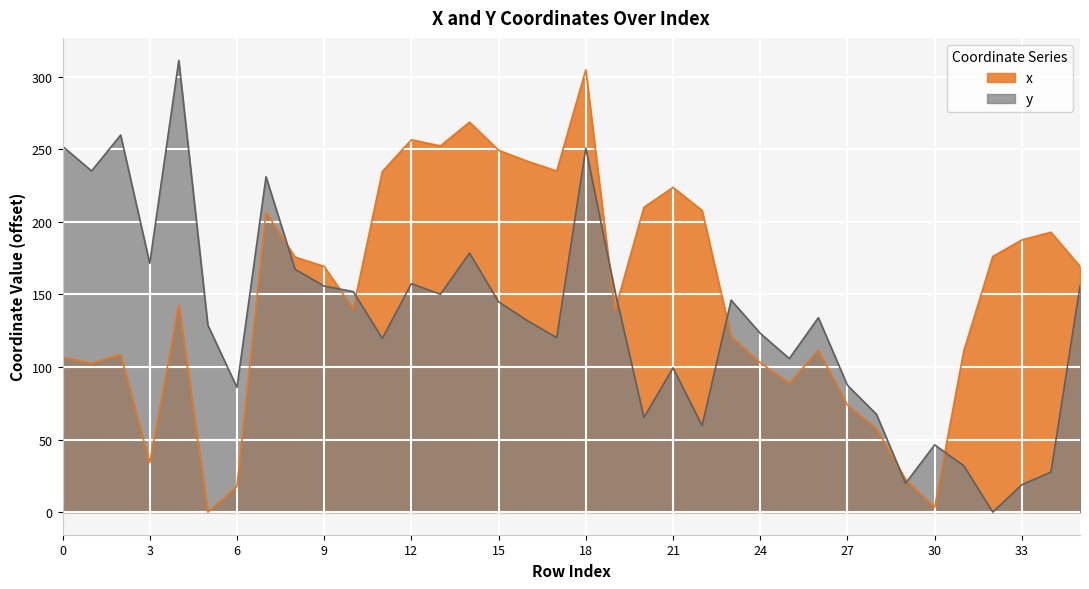

How many data points in x are above 169?

18